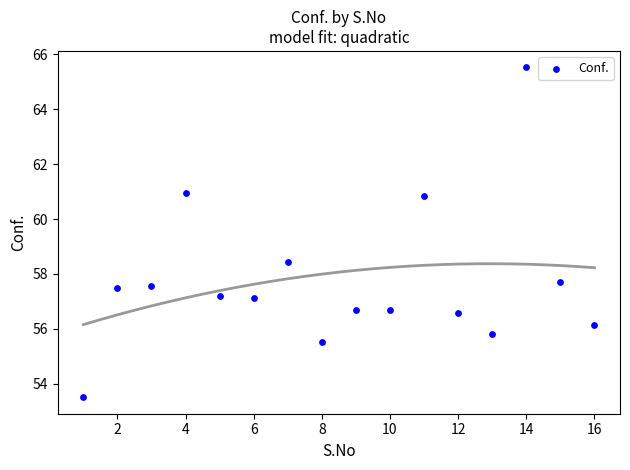

What is the range of Y values (max minus min)?

12.0